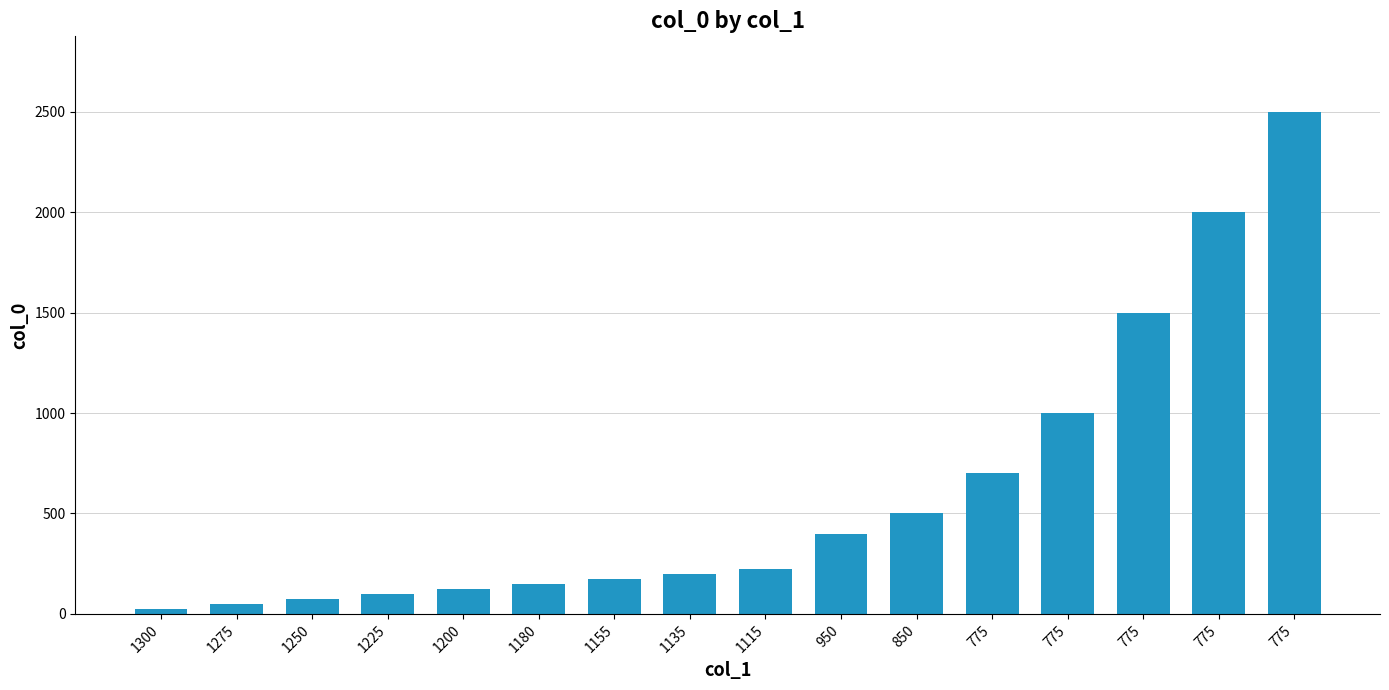

List the labels in order of value, smallest first.

1300, 1275, 1250, 1225, 1200, 1180, 1155, 1135, 1115, 950, 850, 775, 775, 775, 775, 775